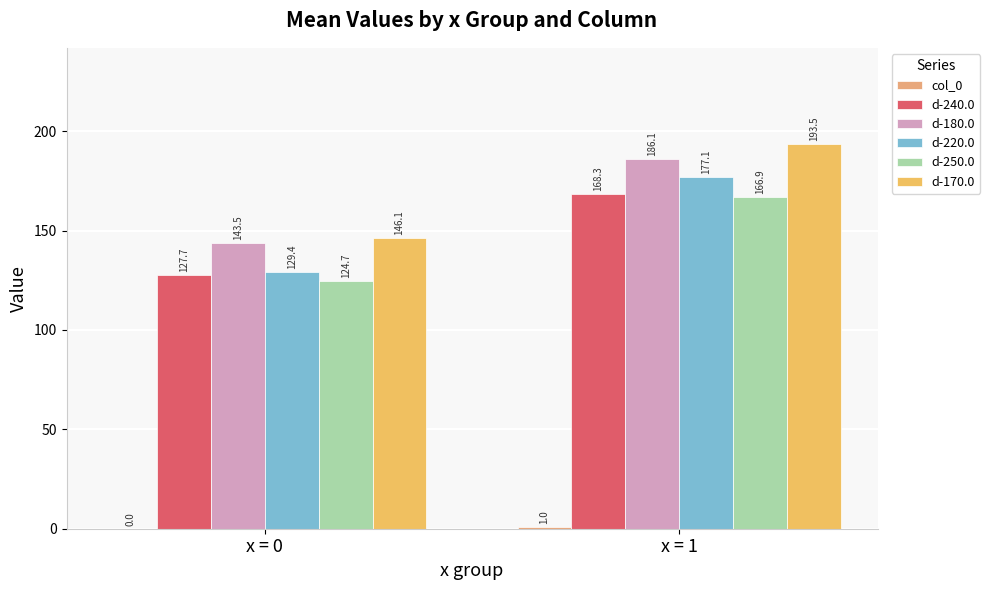

What is the difference between the col_0 values at x = 1 and x = 0?

1.0